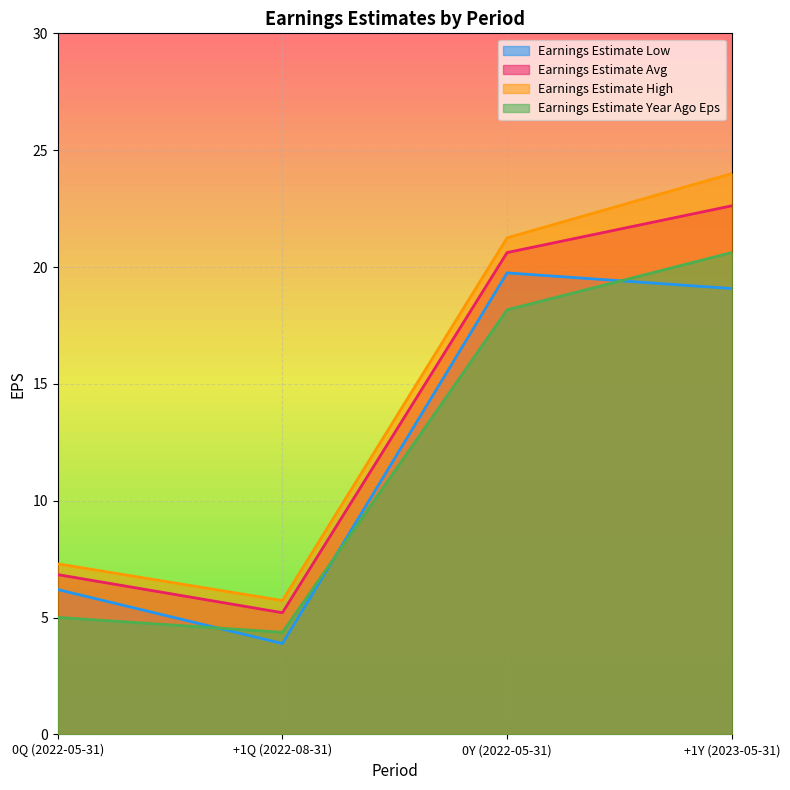

What is the sum of the Earnings Estimate Year Ago Eps values at 0Q (2022-05-31) and +1Y (2023-05-31)?

25.6